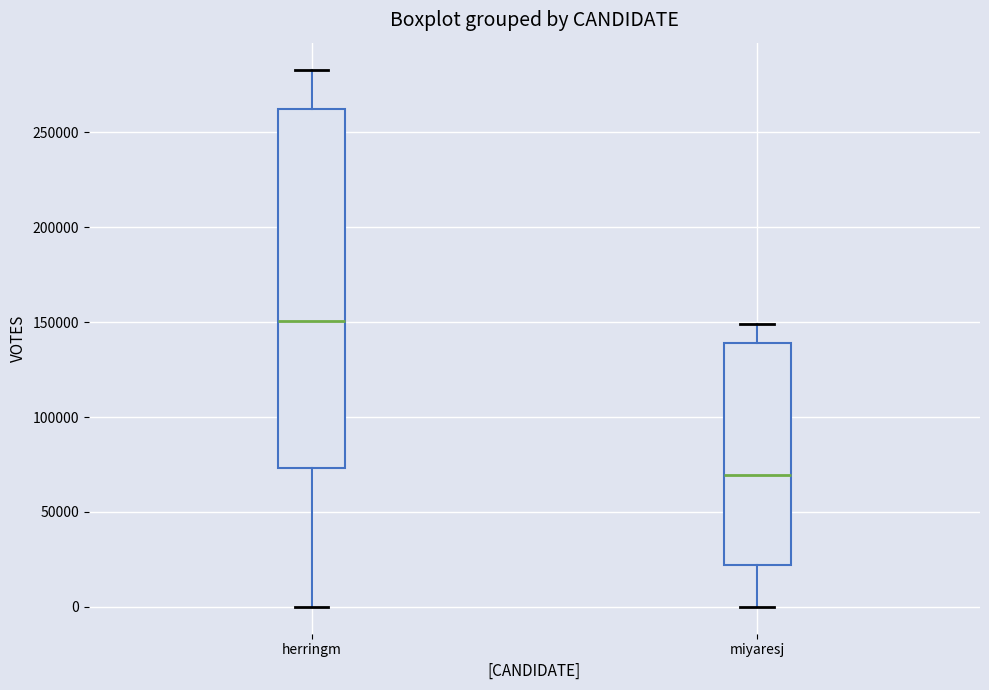

Which box has the highest median line?

herringm